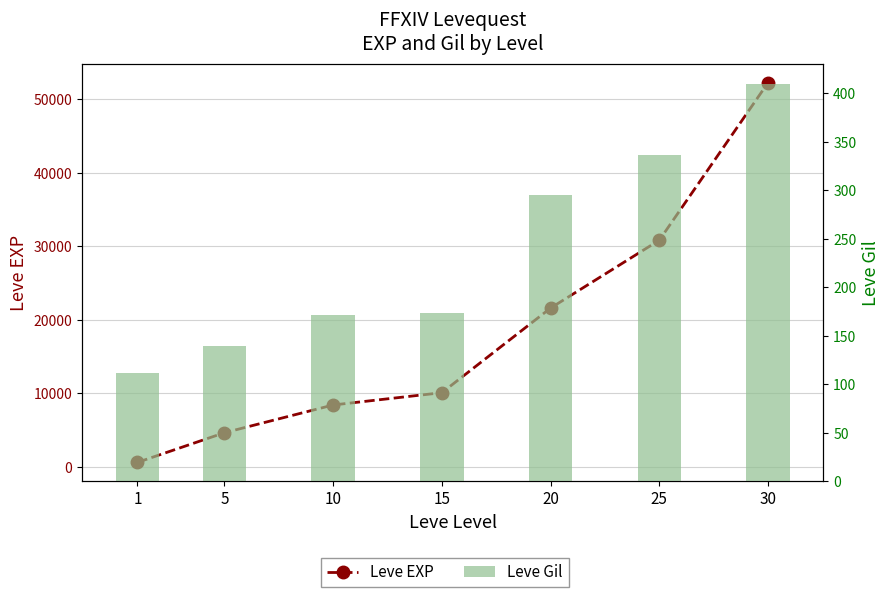

Reading right to left, list all the values displayed in this chart.

Leve EXP: 30=52220	25=30820	20=21600	15=10100	10=8430	5=4660	1=630
Leve Gil: 30=410	25=336	20=295	15=174	10=172	5=140	1=112